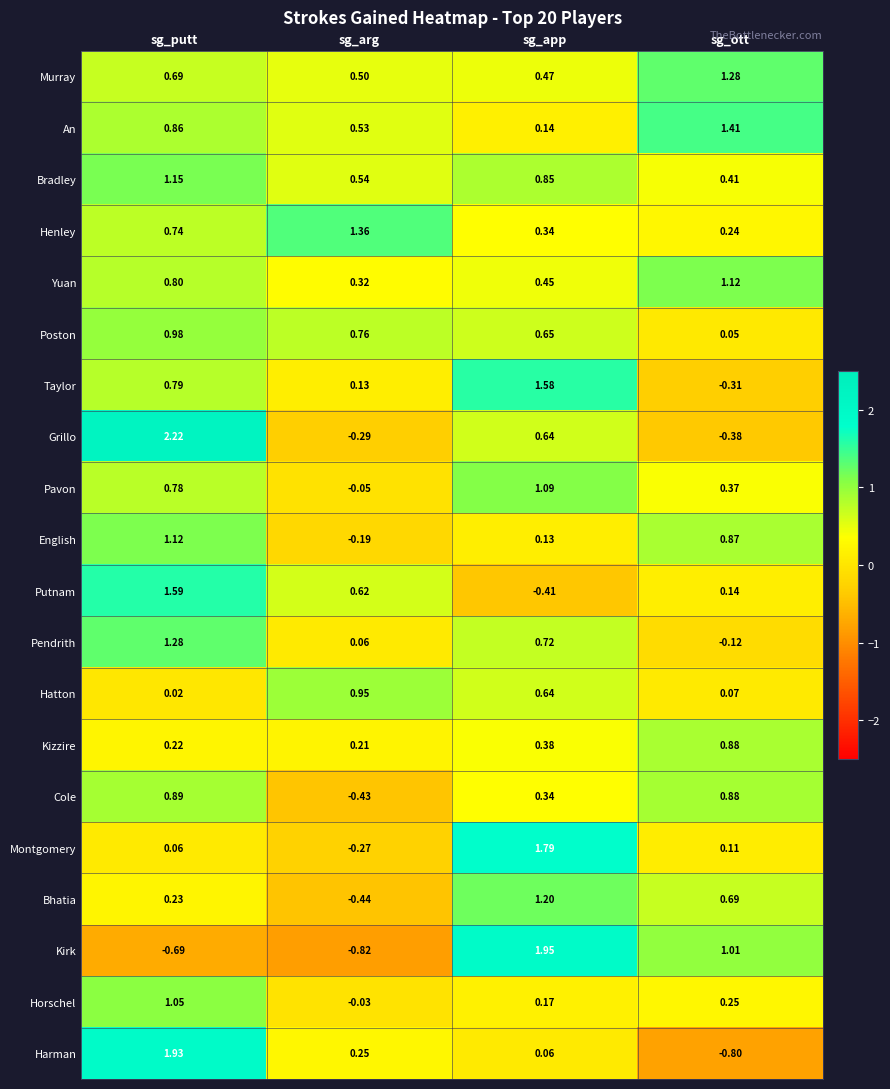

What is the total value across all series at sg_arg?

3.7